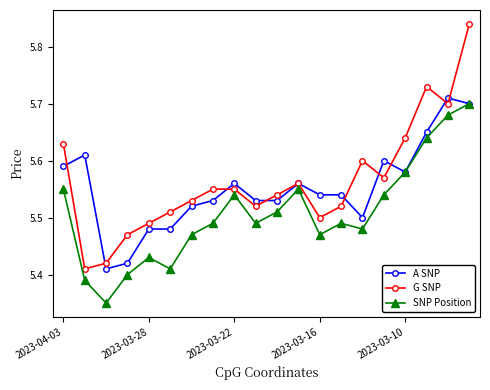

What are all the series names shown in the legend?

A SNP, G SNP, SNP Position